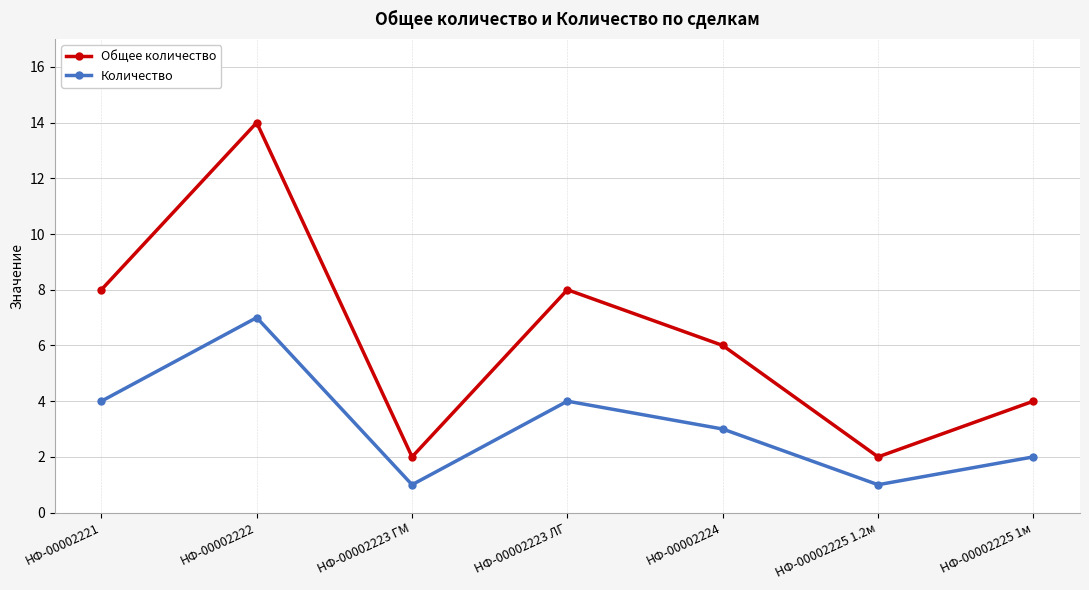

What is the minimum value shown in the chart?

1